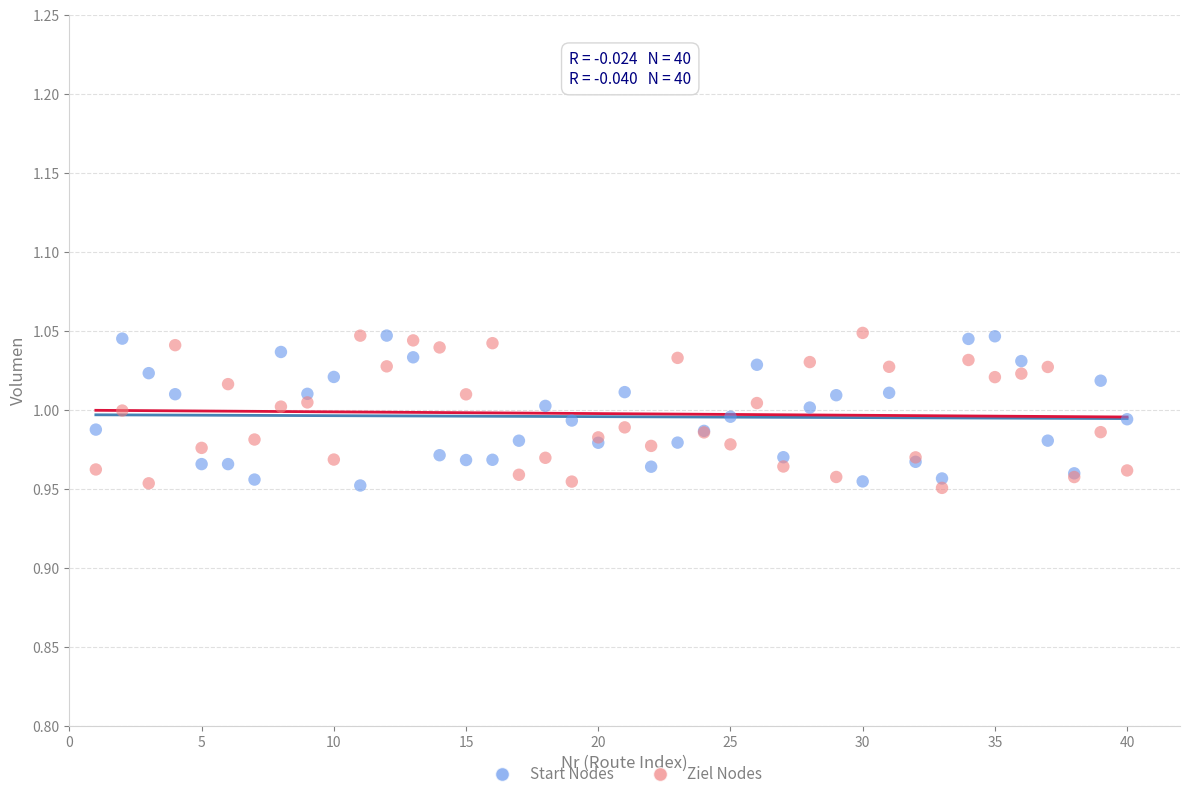

What is the X range (max minus min) for the scatter plot?

39.0